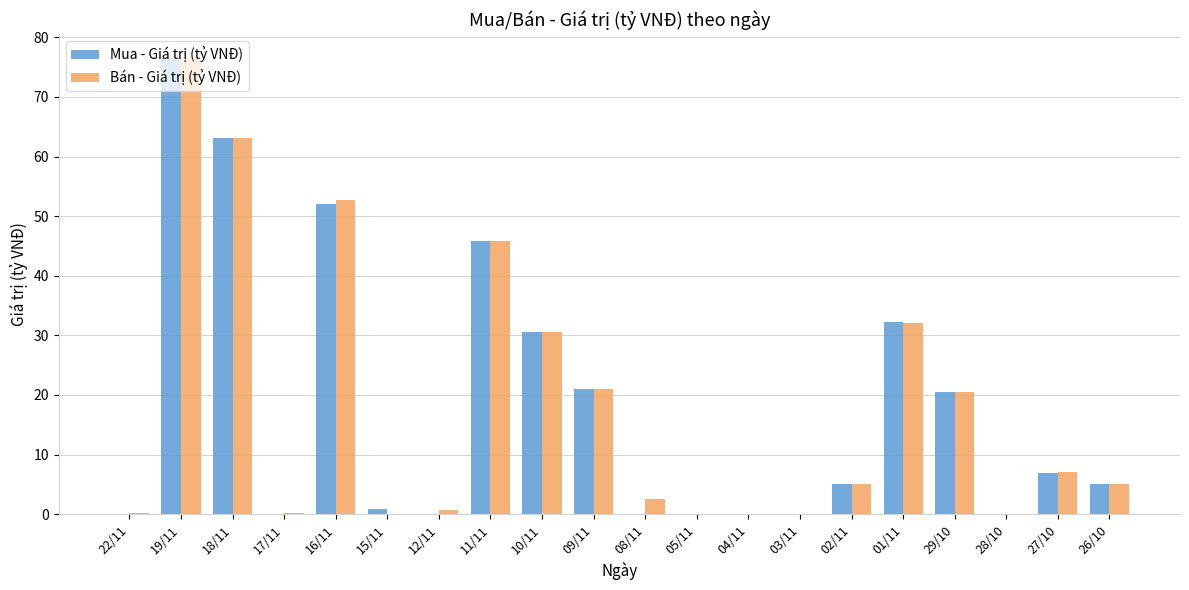

What is the sum of all Bán - Giá trị (tỷ VNĐ) values?

363.5